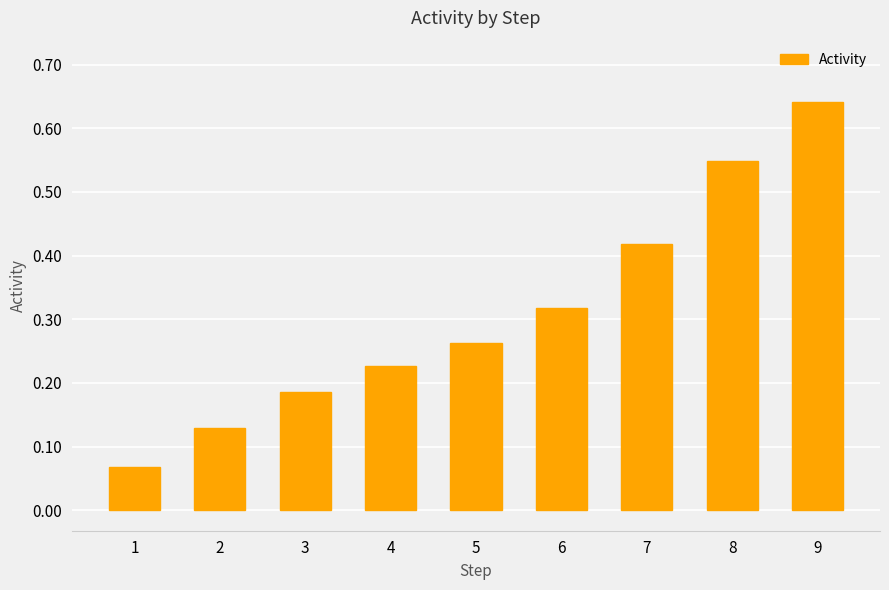

Rank the categories by value from highest to lowest.

9, 8, 7, 6, 5, 4, 3, 2, 1